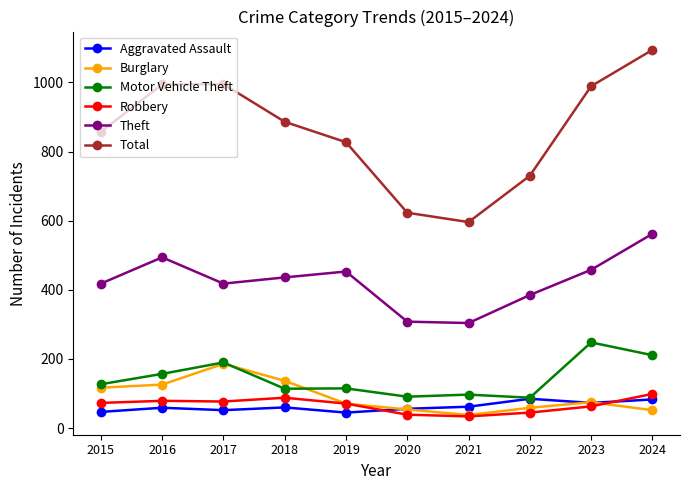

What is the approximate value of Theft at 2015, to the nearest 10?

420